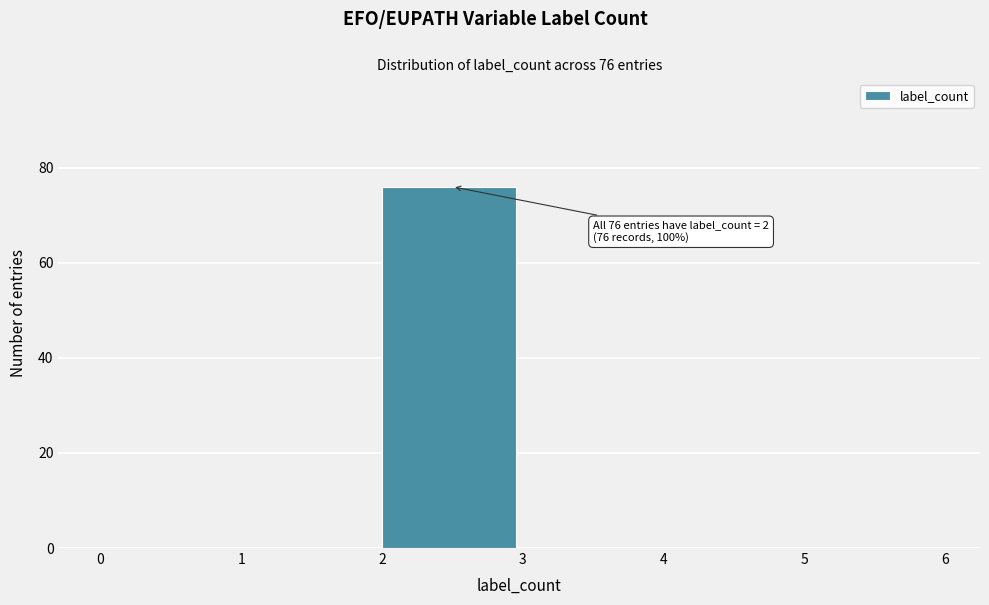

Over which range of the x-axis is the bar tallest?

2 to 3